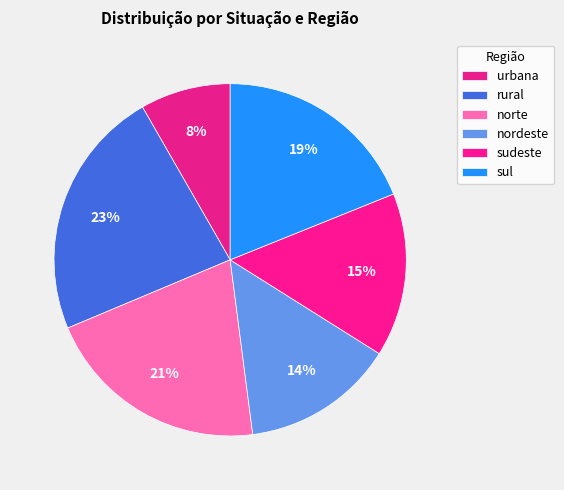

To the nearest percent, what percentage of the pie is sudeste?

15%